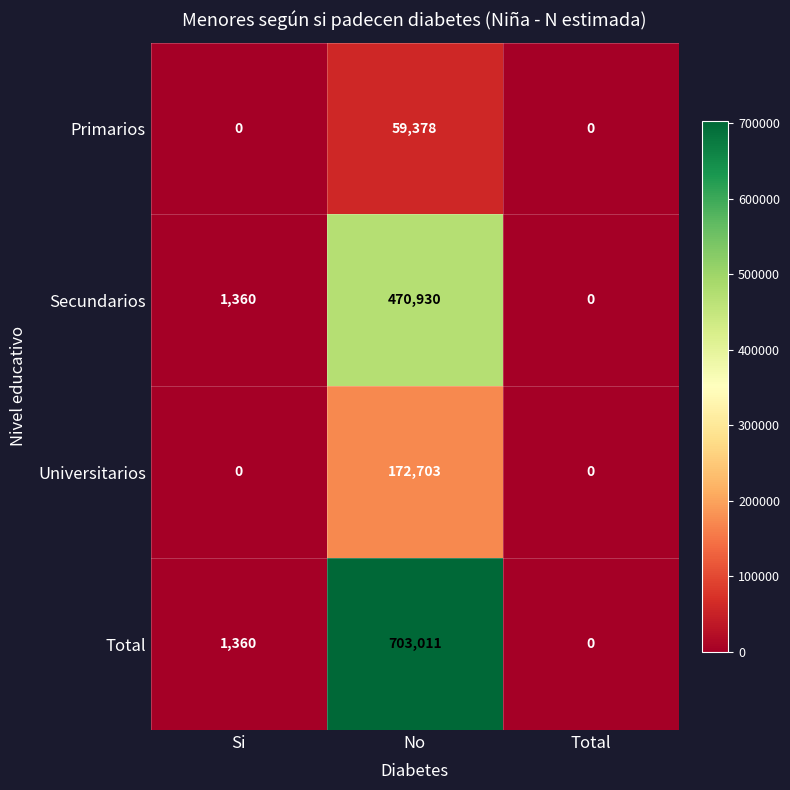

What is the difference between the Total values at Total and Si?

1360